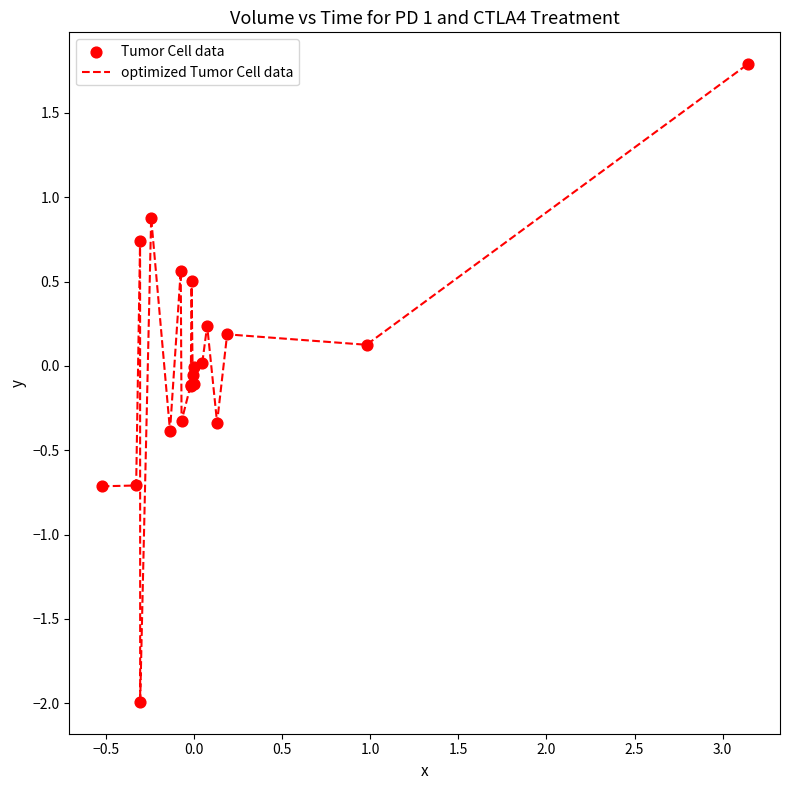

What is the smallest value displayed?

-2.0